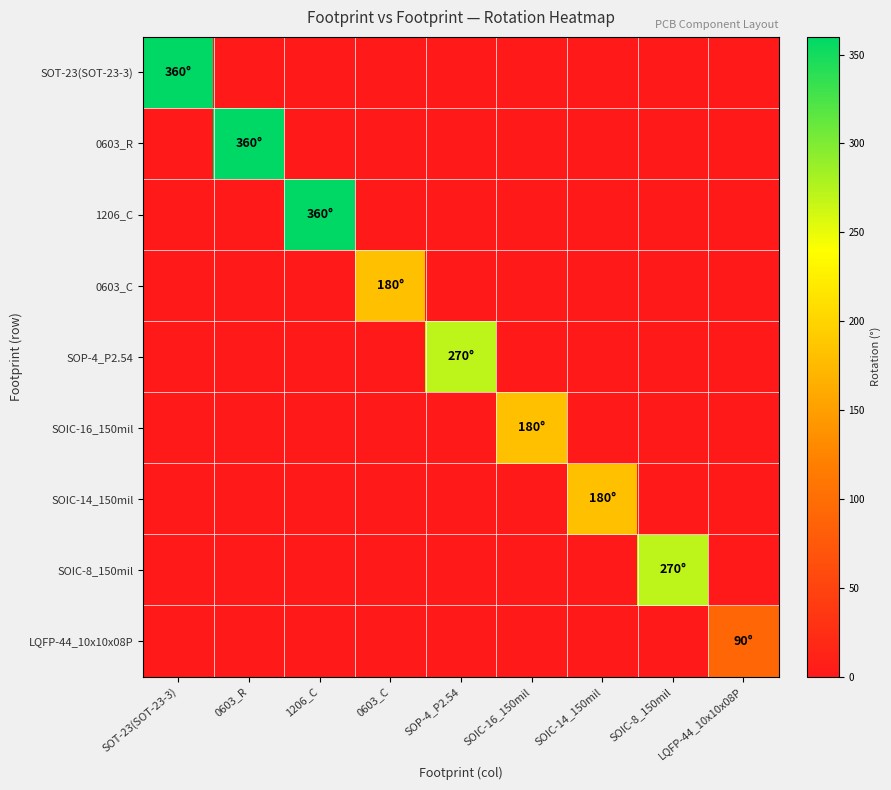

Reading left to right, what are all the values shown in this chart?

SOT-23(SOT-23-3): SOT-23(SOT-23-3)=360	0603_R=0	1206_C=0	0603_C=0	SOP-4_P2.54=0	SOIC-16_150mil=0	SOIC-14_150mil=0	SOIC-8_150mil=0	LQFP-44_10x10x08P=0
0603_R: SOT-23(SOT-23-3)=0	0603_R=360	1206_C=0	0603_C=0	SOP-4_P2.54=0	SOIC-16_150mil=0	SOIC-14_150mil=0	SOIC-8_150mil=0	LQFP-44_10x10x08P=0
1206_C: SOT-23(SOT-23-3)=0	0603_R=0	1206_C=360	0603_C=0	SOP-4_P2.54=0	SOIC-16_150mil=0	SOIC-14_150mil=0	SOIC-8_150mil=0	LQFP-44_10x10x08P=0
0603_C: SOT-23(SOT-23-3)=0	0603_R=0	1206_C=0	0603_C=180	SOP-4_P2.54=0	SOIC-16_150mil=0	SOIC-14_150mil=0	SOIC-8_150mil=0	LQFP-44_10x10x08P=0
SOP-4_P2.54: SOT-23(SOT-23-3)=0	0603_R=0	1206_C=0	0603_C=0	SOP-4_P2.54=270	SOIC-16_150mil=0	SOIC-14_150mil=0	SOIC-8_150mil=0	LQFP-44_10x10x08P=0
SOIC-16_150mil: SOT-23(SOT-23-3)=0	0603_R=0	1206_C=0	0603_C=0	SOP-4_P2.54=0	SOIC-16_150mil=180	SOIC-14_150mil=0	SOIC-8_150mil=0	LQFP-44_10x10x08P=0
SOIC-14_150mil: SOT-23(SOT-23-3)=0	0603_R=0	1206_C=0	0603_C=0	SOP-4_P2.54=0	SOIC-16_150mil=0	SOIC-14_150mil=180	SOIC-8_150mil=0	LQFP-44_10x10x08P=0
SOIC-8_150mil: SOT-23(SOT-23-3)=0	0603_R=0	1206_C=0	0603_C=0	SOP-4_P2.54=0	SOIC-16_150mil=0	SOIC-14_150mil=0	SOIC-8_150mil=270	LQFP-44_10x10x08P=0
LQFP-44_10x10x08P: SOT-23(SOT-23-3)=0	0603_R=0	1206_C=0	0603_C=0	SOP-4_P2.54=0	SOIC-16_150mil=0	SOIC-14_150mil=0	SOIC-8_150mil=0	LQFP-44_10x10x08P=90